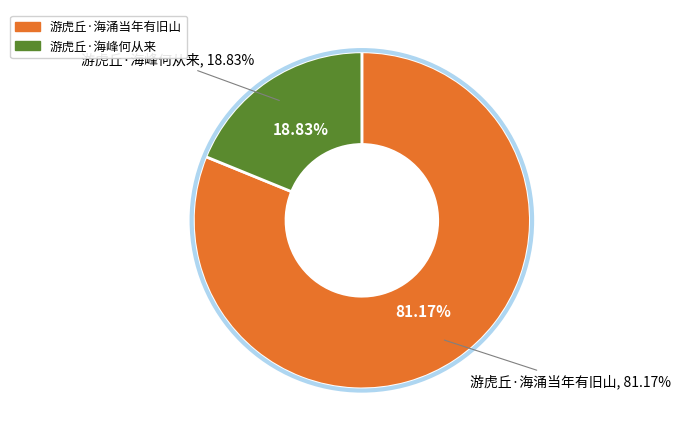

How many slices are in this pie chart?

2